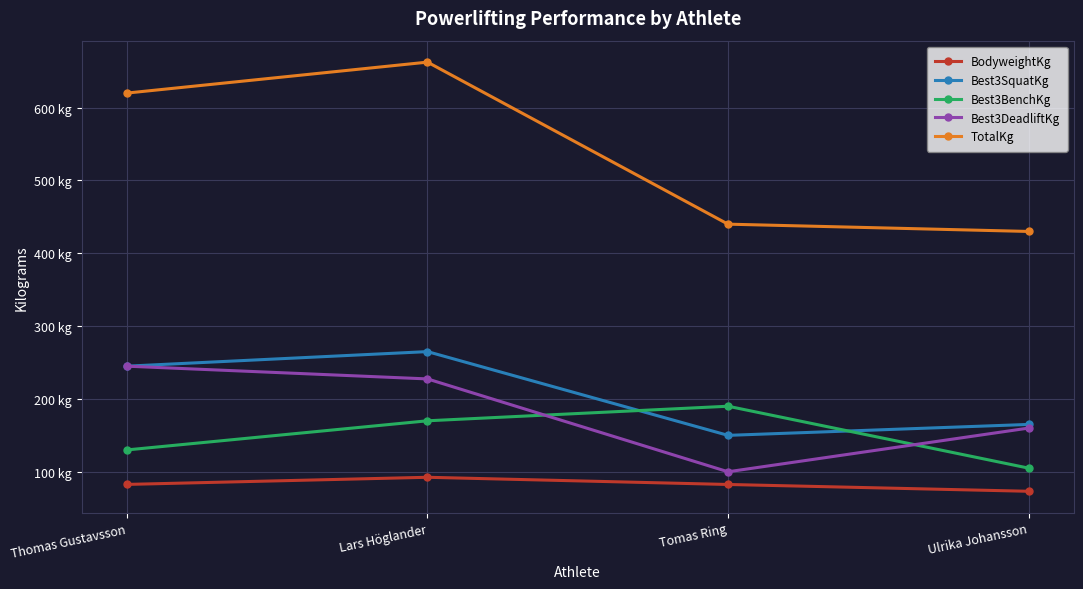

What are all the series names shown in the legend?

BodyweightKg, Best3SquatKg, Best3BenchKg, Best3DeadliftKg, TotalKg